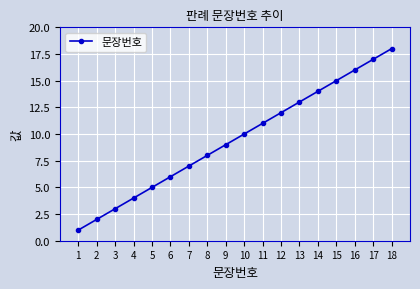

What is the value of the 5th point from the left?

5